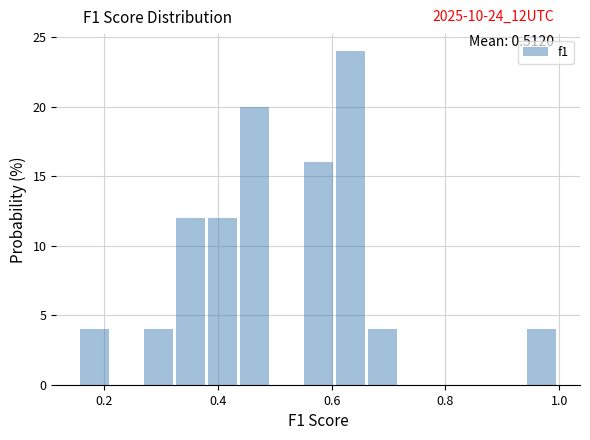

Read against the x-axis, roughly where is the centre of the tallest bar?

0.64